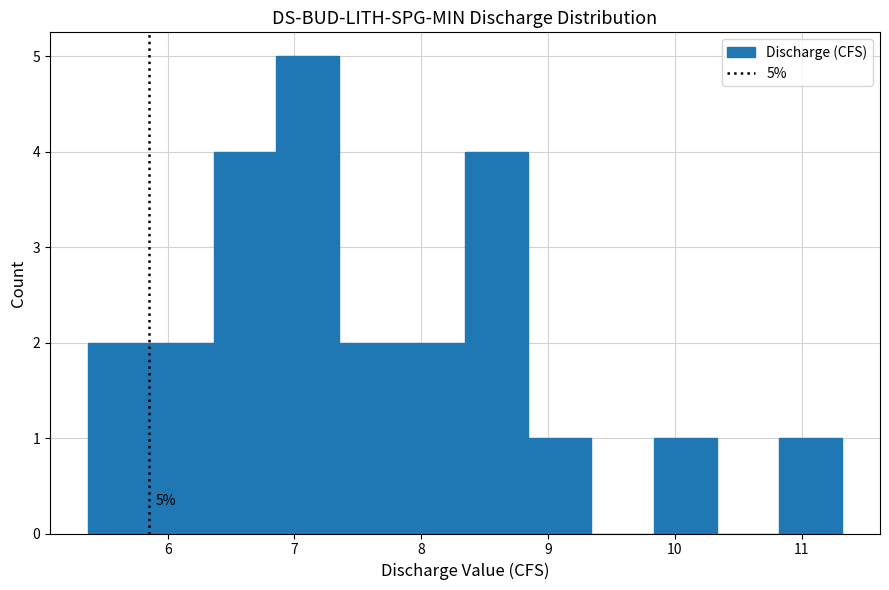

Which range on the x-axis has the tallest bar?

6.9 to 7.4